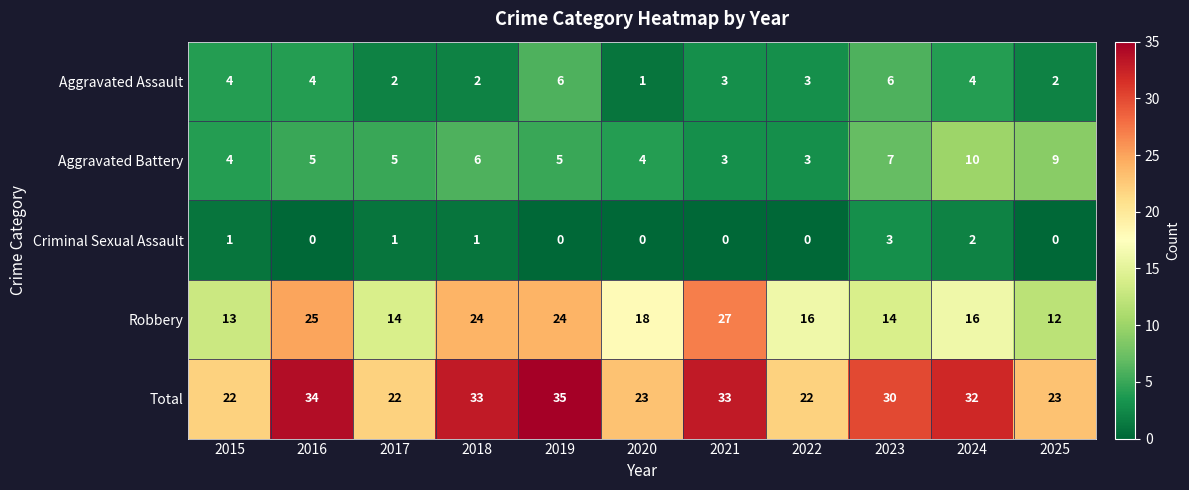

What is the total value across all series at 2021?

66